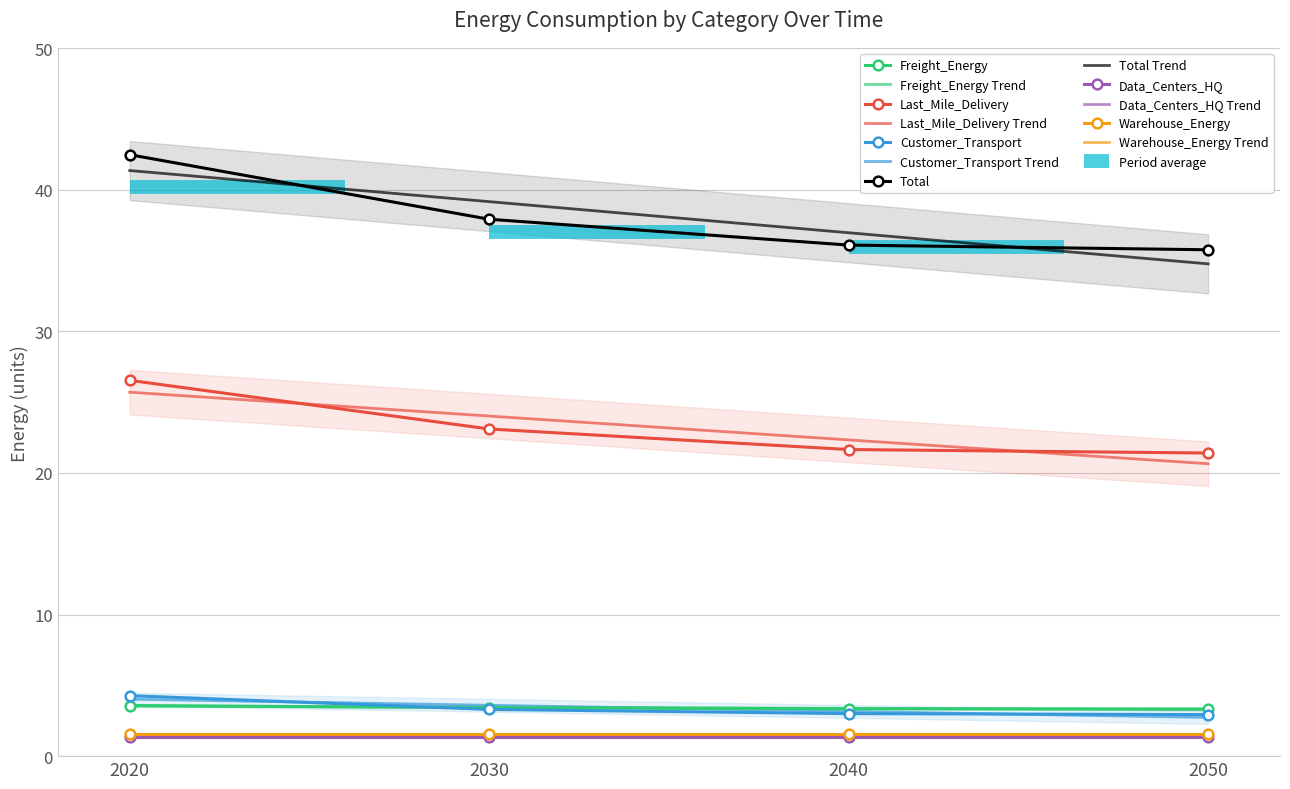

The Customer_Transport series shows 5.0 at 2040. True or false?

False